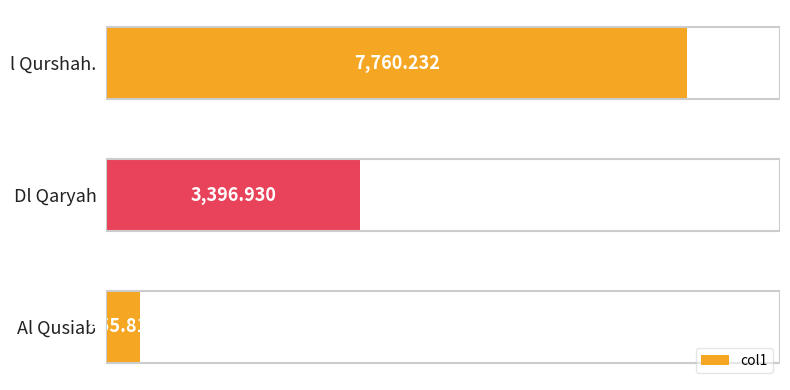

List the labels in order of value, largest first.

l Qurshah., Dl Qaryah, Al Qusiab